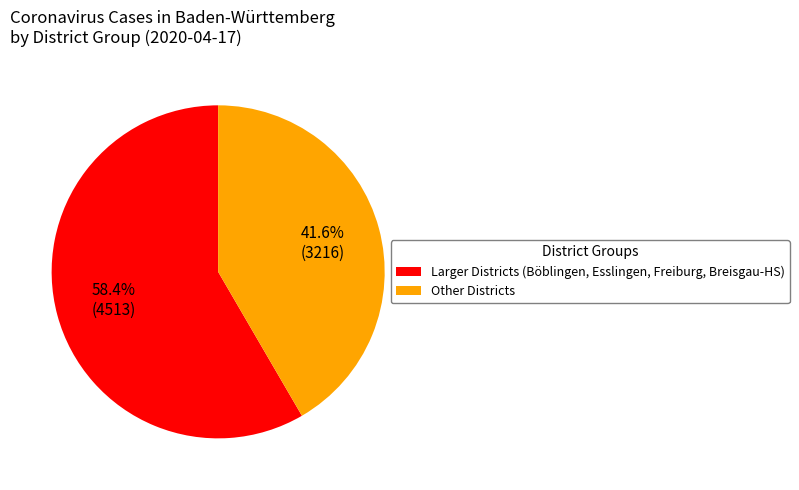

Which has a higher value, Other Districts or Larger Districts (Böblingen, Esslingen, Freiburg, Breisgau-HS)?

Larger Districts (Böblingen, Esslingen, Freiburg, Breisgau-HS)